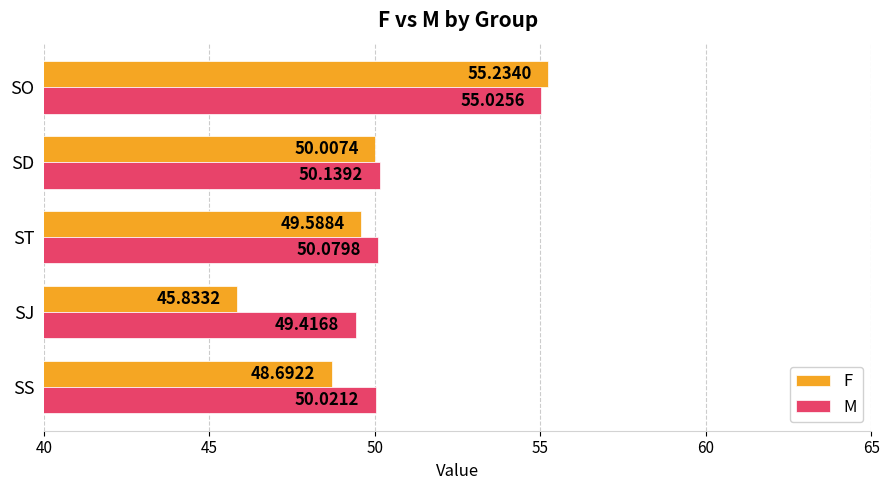

Count the number of data series in this chart.

2